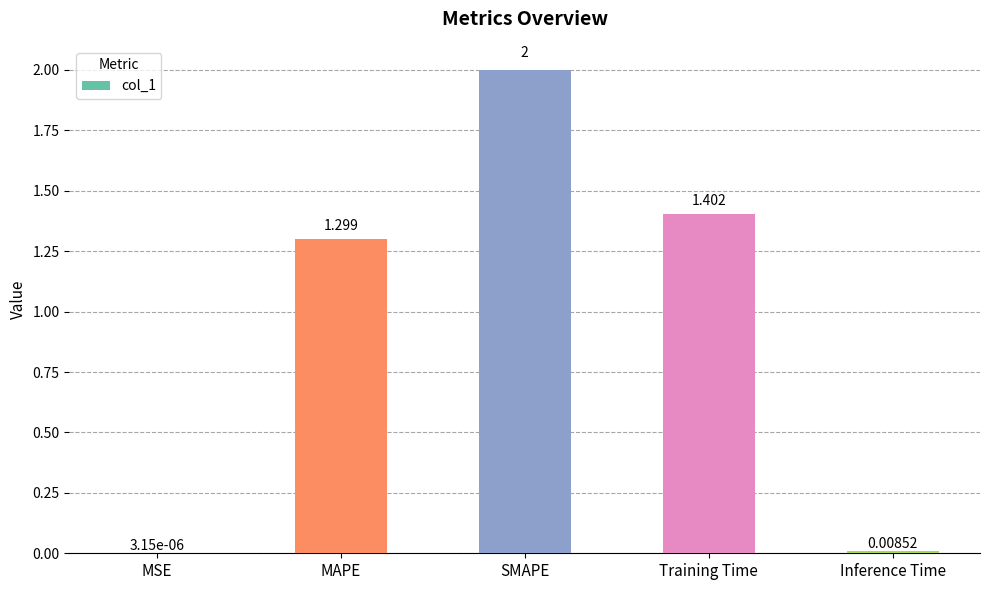

Which label corresponds to the largest value in the chart?

SMAPE